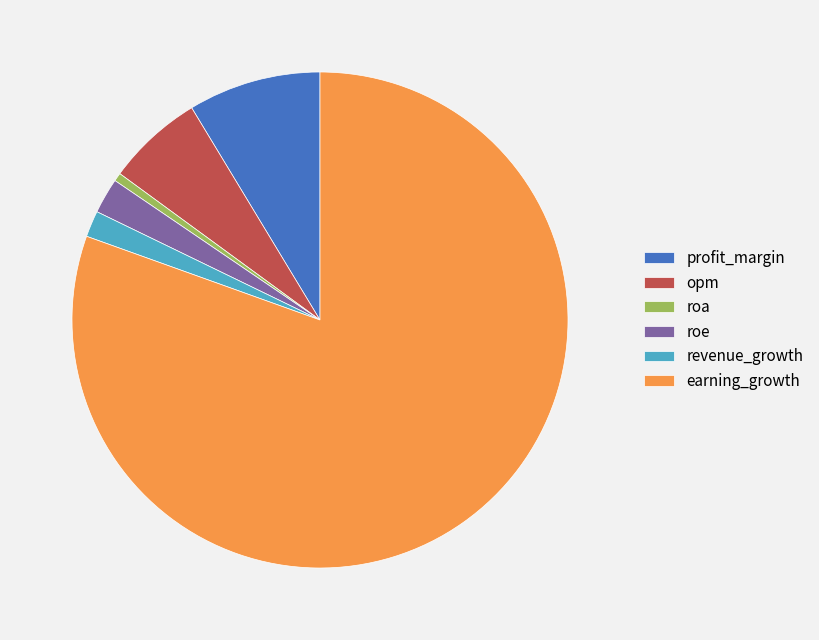

What is the largest slice in the pie chart?

earning_growth